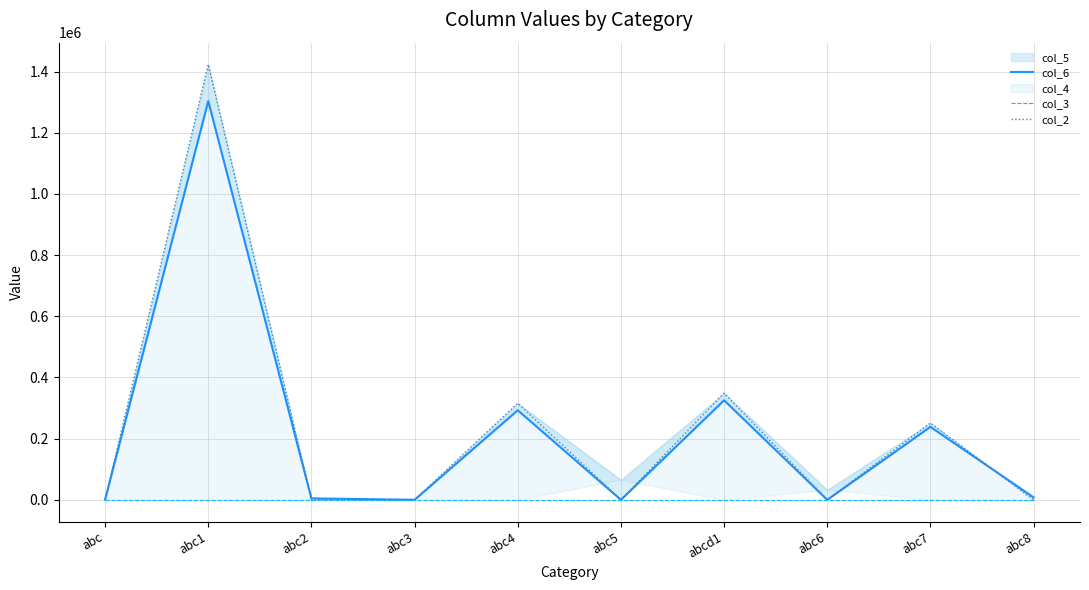

At which category does col_6 reach its first local valley?

abc3